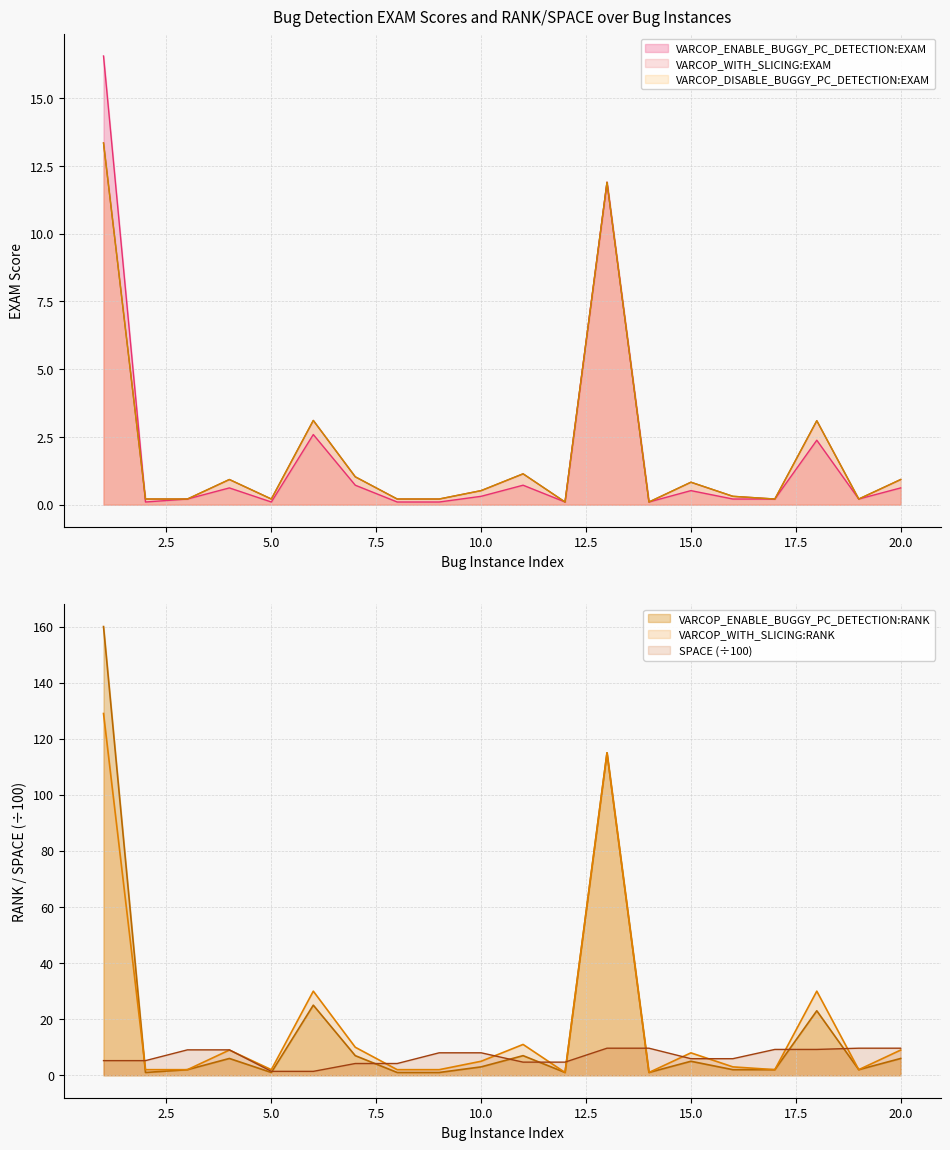

Rank the series at 19 from highest to lowest value.

SPACE, VARCOP_ENABLE_BUGGY_PC_DETECTION:RANK, VARCOP_WITH_SLICING:RANK, VARCOP_ENABLE_BUGGY_PC_DETECTION:EXAM, VARCOP_WITH_SLICING:EXAM, VARCOP_DISABLE_BUGGY_PC_DETECTION:EXAM